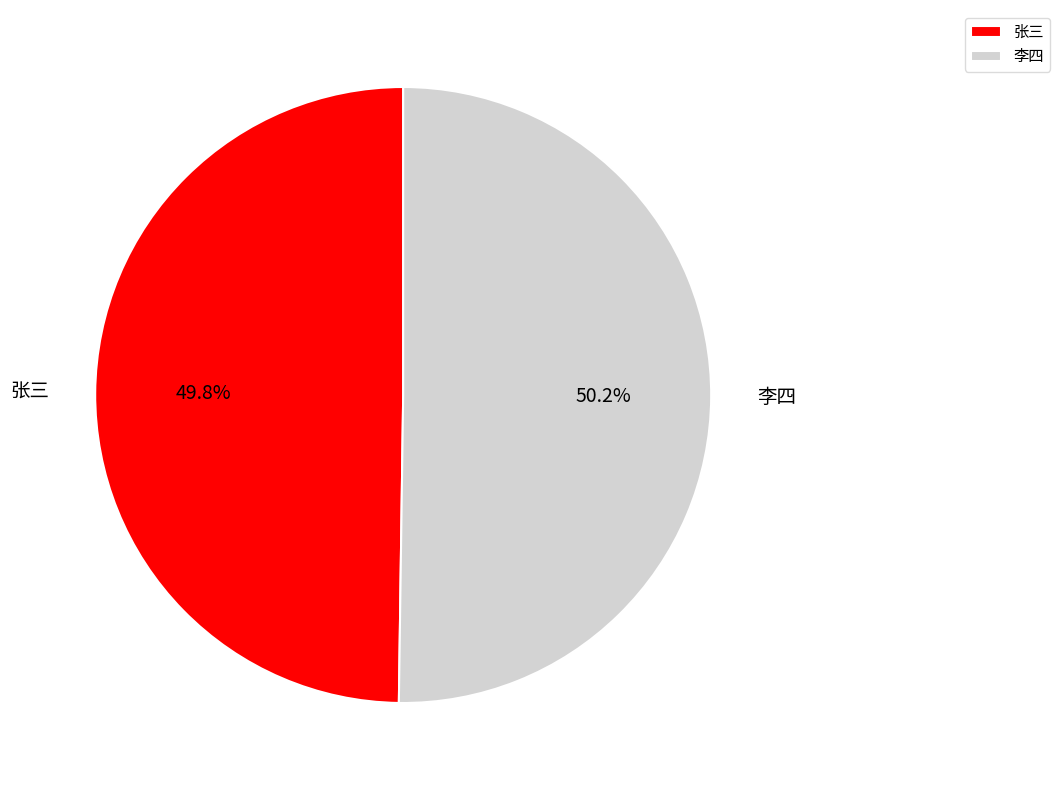

How many slices are in this pie chart?

2